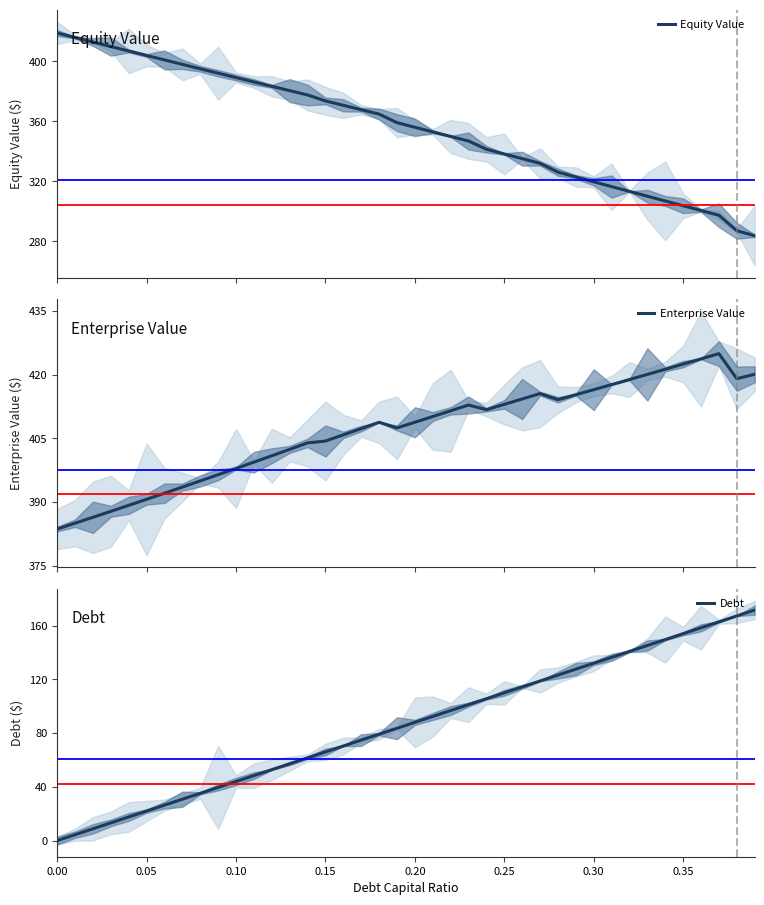

What is the difference between the second highest and second lowest values in the Enterprise Value series?

38.7